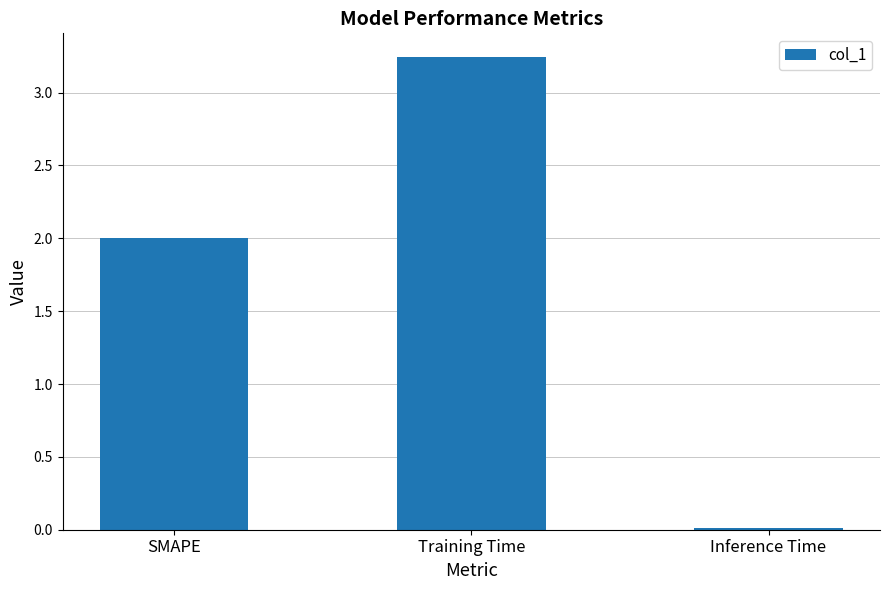

Which has a higher value, Inference Time or Training Time?

Training Time